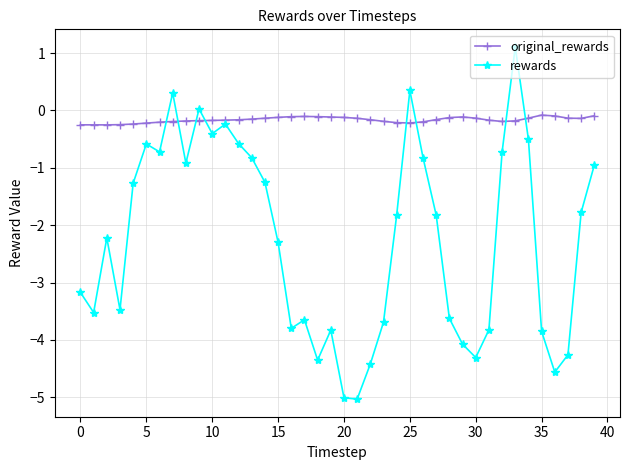

What is the maximum value for rewards?

1.1